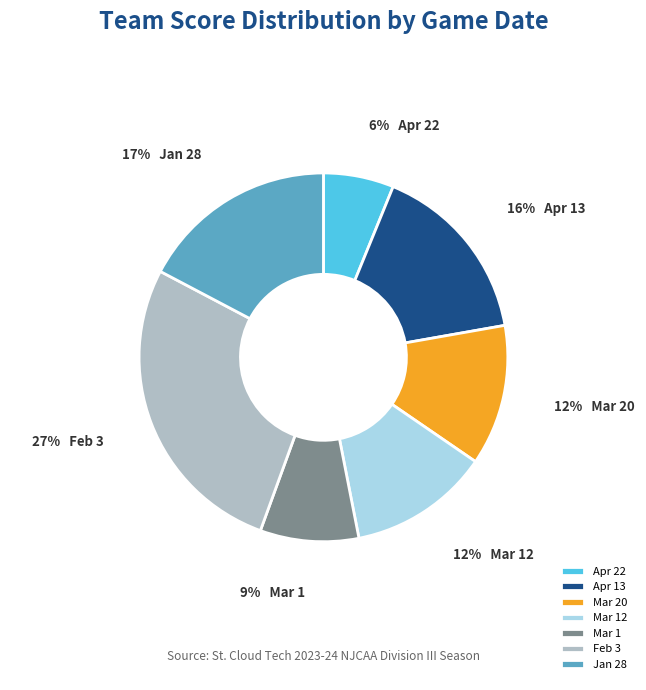

Which slice is the smallest?

Apr 22